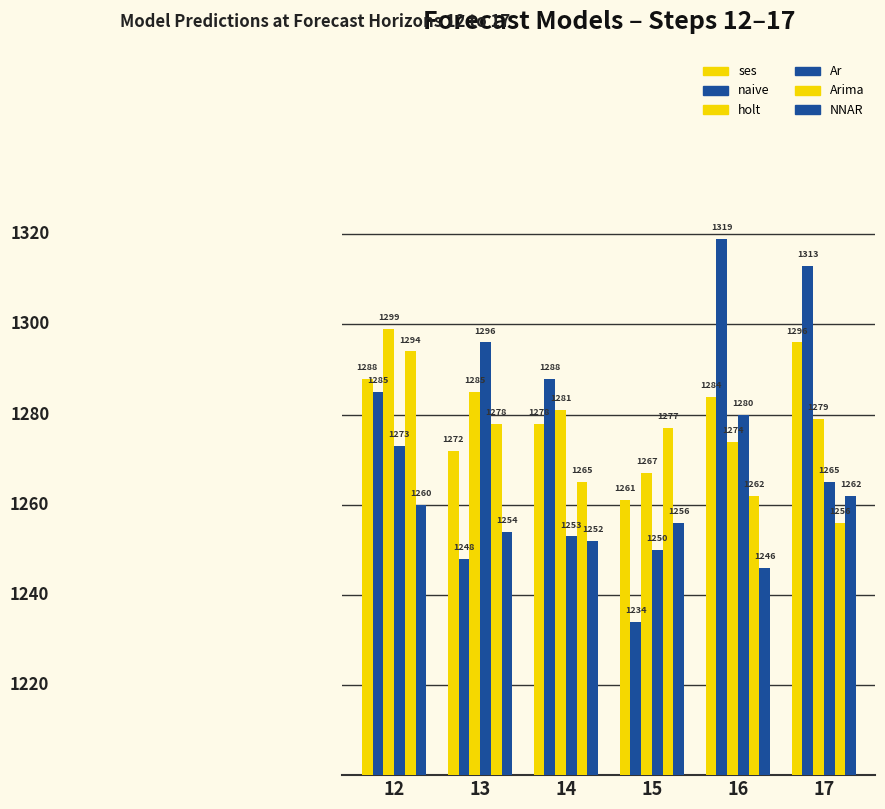

What is the minimum value for holt?

1267